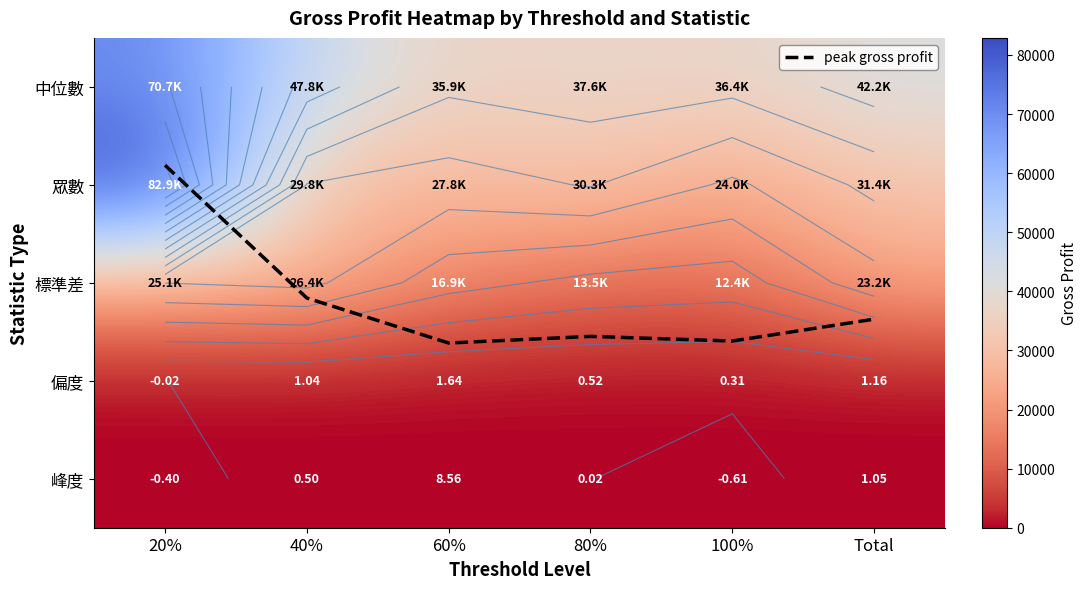

How many values in the 偏度 series are below 1?

3